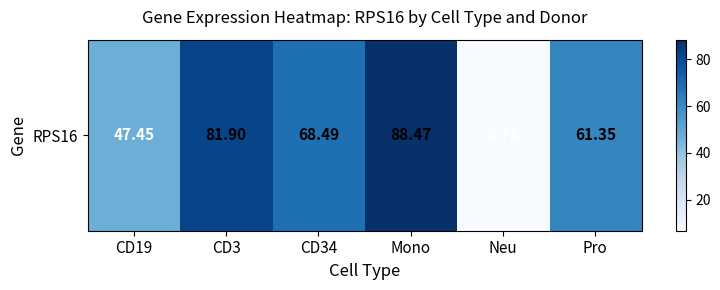

What is the average value?

59.1